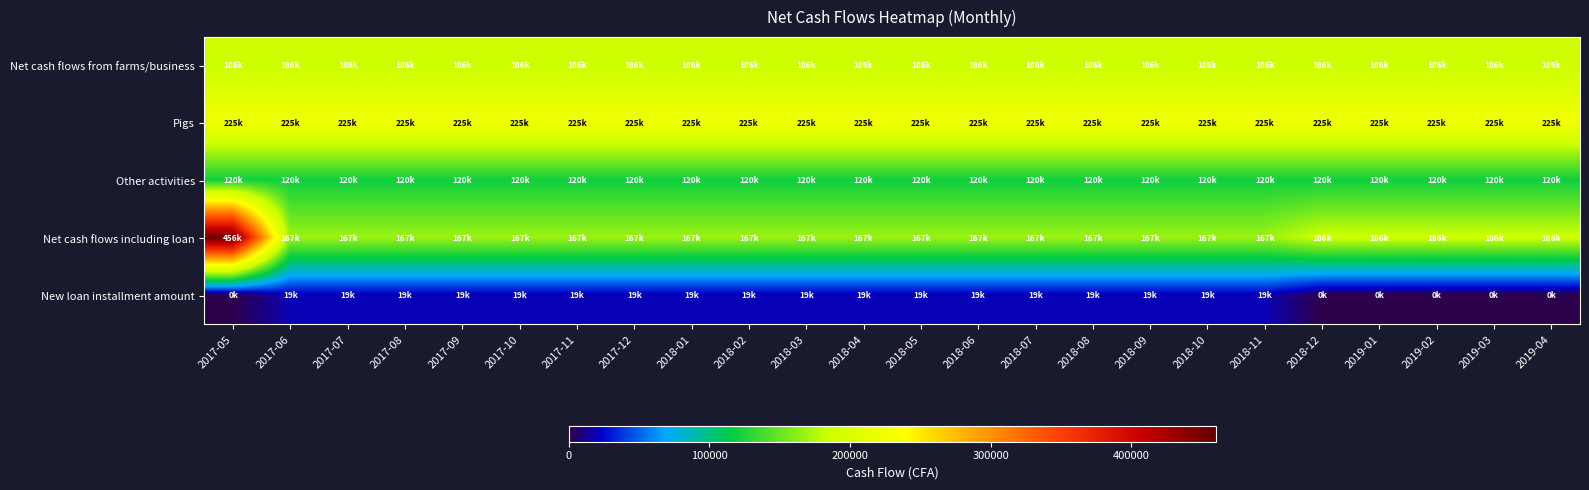

Reading right to left, extract all data points from this chart.

Net cash flows from farms/business: 2019-04=186750	2019-03=186750	2019-02=186750	2019-01=186750	2018-12=186750	2018-11=186750	2018-10=186750	2018-09=186750	2018-08=186750	2018-07=186750	2018-06=186750	2018-05=186750	2018-04=186750	2018-03=186750	2018-02=186750	2018-01=186750	2017-12=186750	2017-11=186750	2017-10=186750	2017-09=186750	2017-08=186750	2017-07=186750	2017-06=186750	2017-05=186750
Pigs: 2019-04=225000	2019-03=225000	2019-02=225000	2019-01=225000	2018-12=225000	2018-11=225000	2018-10=225000	2018-09=225000	2018-08=225000	2018-07=225000	2018-06=225000	2018-05=225000	2018-04=225000	2018-03=225000	2018-02=225000	2018-01=225000	2017-12=225000	2017-11=225000	2017-10=225000	2017-09=225000	2017-08=225000	2017-07=225000	2017-06=225000	2017-05=225000
Other activities: 2019-04=120000	2019-03=120000	2019-02=120000	2019-01=120000	2018-12=120000	2018-11=120000	2018-10=120000	2018-09=120000	2018-08=120000	2018-07=120000	2018-06=120000	2018-05=120000	2018-04=120000	2018-03=120000	2018-02=120000	2018-01=120000	2017-12=120000	2017-11=120000	2017-10=120000	2017-09=120000	2017-08=120000	2017-07=120000	2017-06=120000	2017-05=120000
Net cash flows including loan: 2019-04=186750	2019-03=186750	2019-02=186750	2019-01=186750	2018-12=186750	2018-11=167700	2018-10=167700	2018-09=167700	2018-08=167700	2018-07=167700	2018-06=167700	2018-05=167700	2018-04=167700	2018-03=167700	2018-02=167700	2018-01=167700	2017-12=167700	2017-11=167700	2017-10=167700	2017-09=167700	2017-08=167700	2017-07=167700	2017-06=167700	2017-05=456750
New loan installment amount: 2019-04=0	2019-03=0	2019-02=0	2019-01=0	2018-12=0	2018-11=19050	2018-10=19050	2018-09=19050	2018-08=19050	2018-07=19050	2018-06=19050	2018-05=19050	2018-04=19050	2018-03=19050	2018-02=19050	2018-01=19050	2017-12=19050	2017-11=19050	2017-10=19050	2017-09=19050	2017-08=19050	2017-07=19050	2017-06=19050	2017-05=0